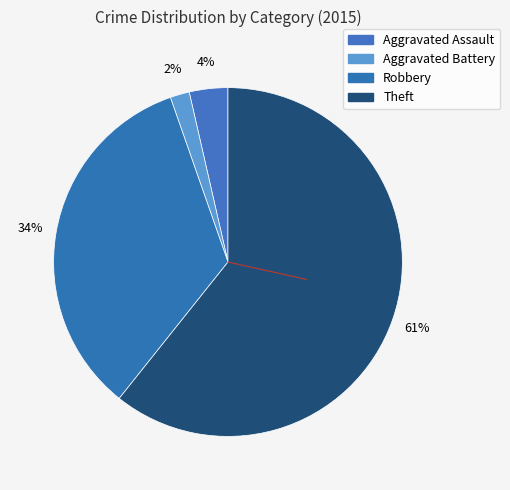

True or false: Aggravated Assault accounts for 4% of the total.

True